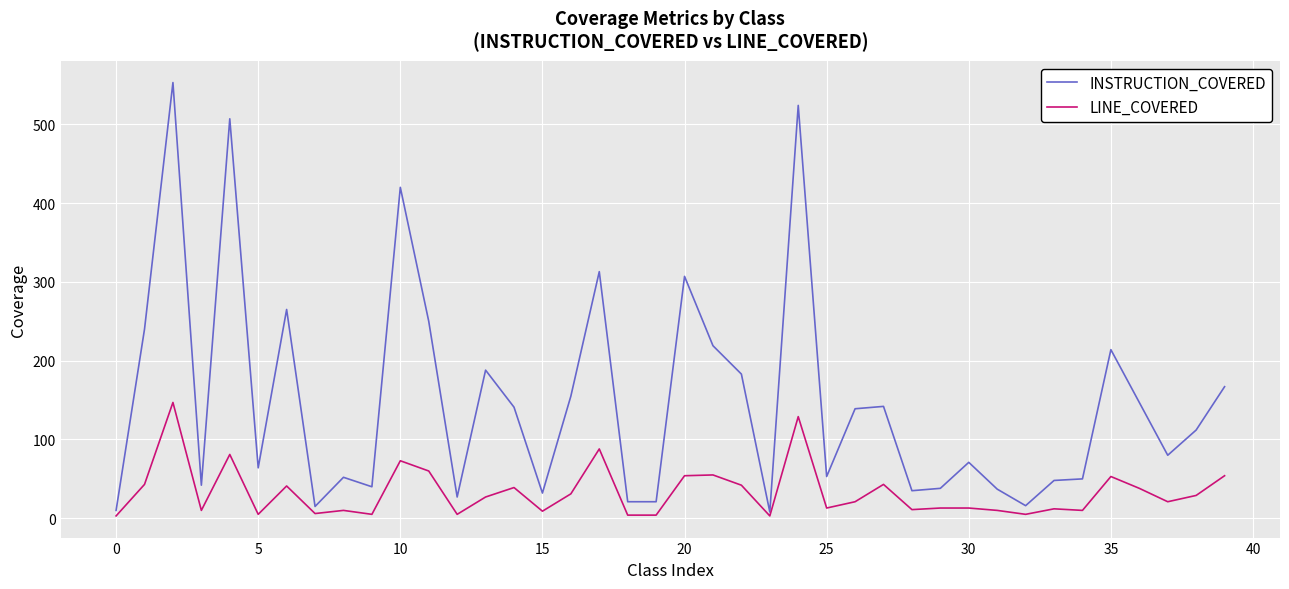

What is the difference between the maximum and minimum values in the LINE_COVERED series?

144